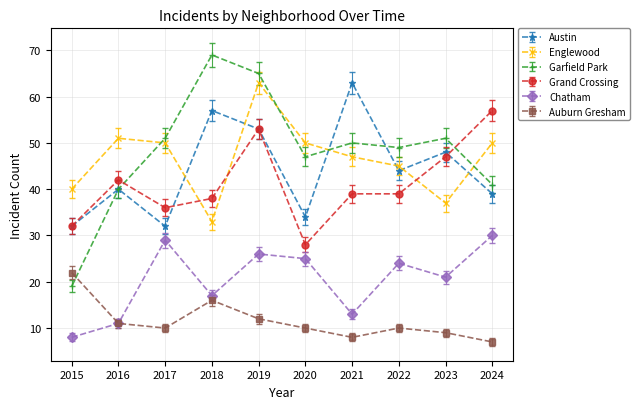

Which category has the highest value across all series?

2018